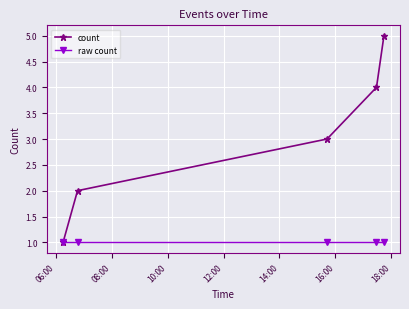

List the series in order of their peak value, highest first.

count, raw count